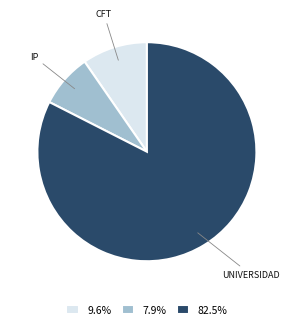

Do 7.9% and 9.6% together represent more than half of the pie?

No